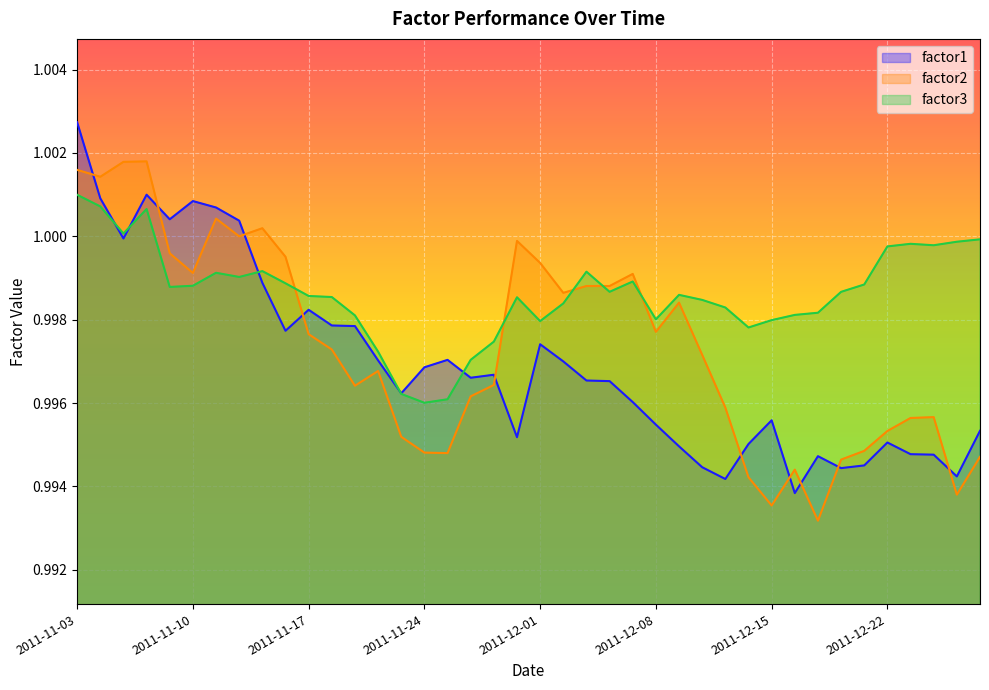

Which series ends up on top after the final intersection of factor1 and factor2?

factor1